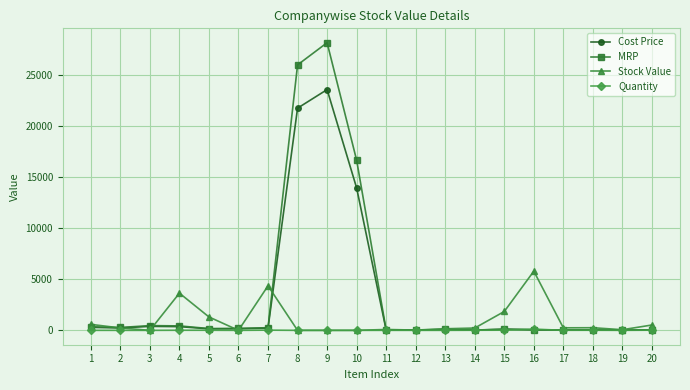

Which category has the highest value in the Cost Price series?

9